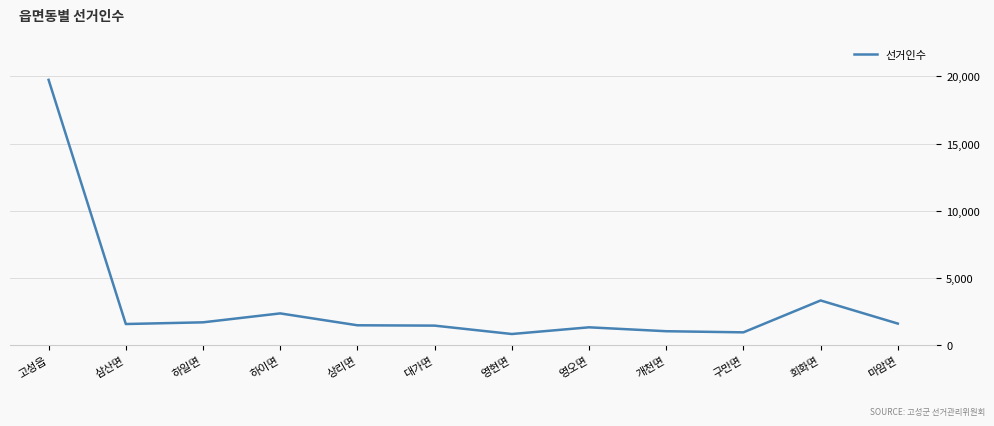

Approximately how many times larger is the value at 하이면 compared to 마암면?

1.5